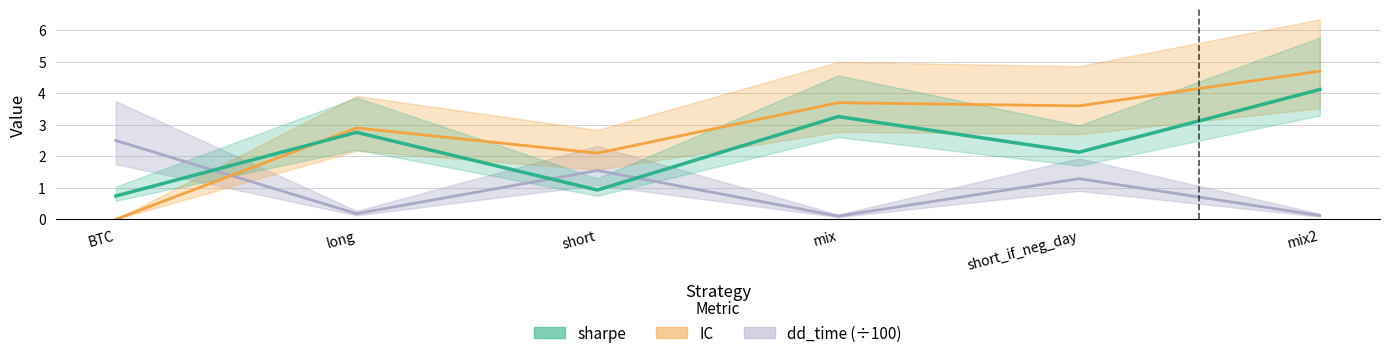

True or false: dd_time has a value of 0.1 at mix.

True